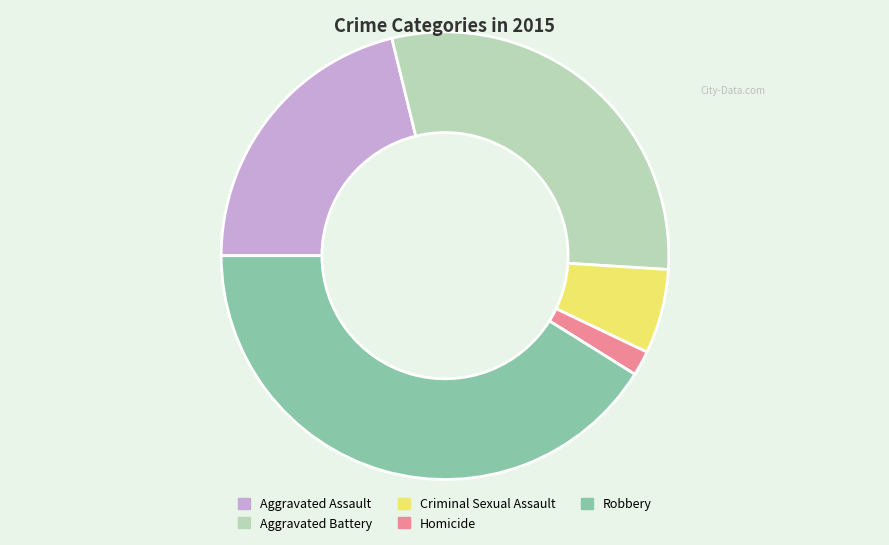

How many slices are in this pie chart?

5